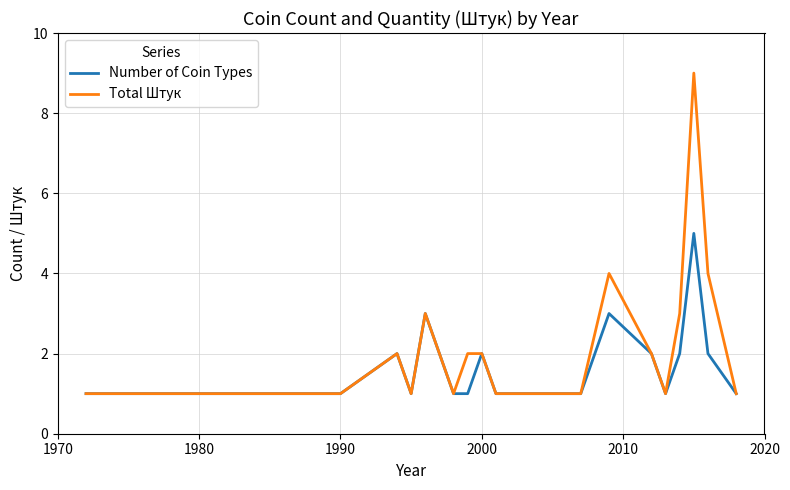

List the series in order of their peak value, highest first.

Total Штук, Number of Coin Types